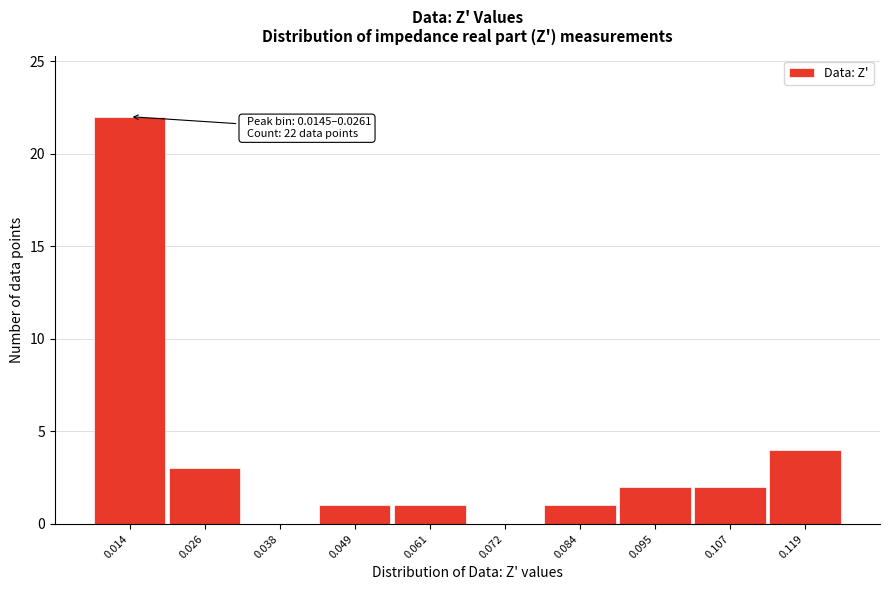

Reading right to left, what are all the values shown in this chart?

0.119=4	0.107=2	0.095=2	0.084=1	0.072=0	0.061=1	0.049=1	0.038=0	0.026=3	0.014=22